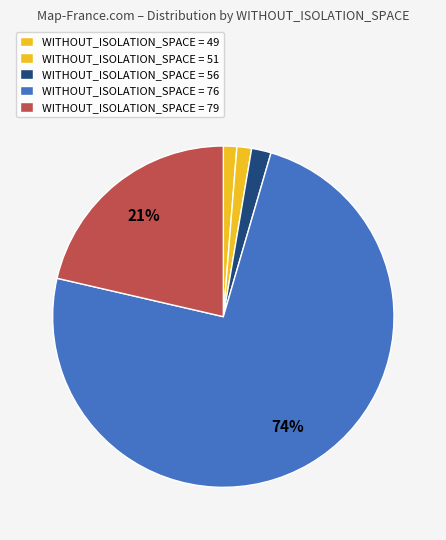

How many segments does this pie chart have?

5